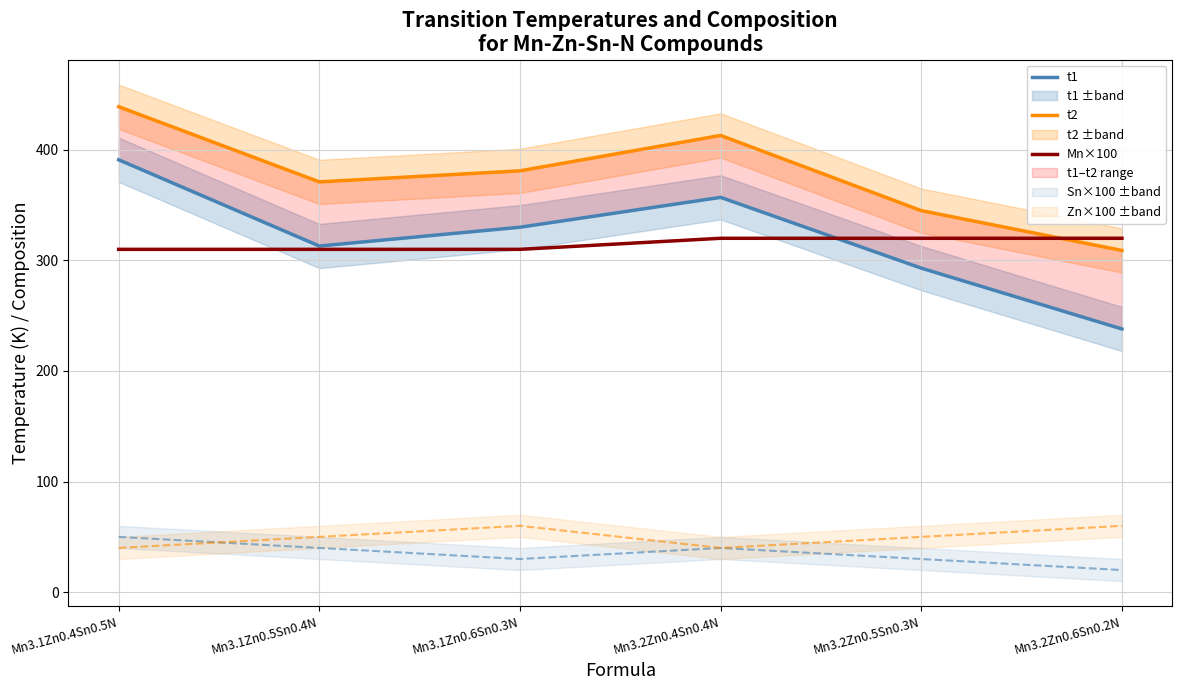

What is the approximate value of Mn×100 at Mn3.2Zn0.6Sn0.2N?

320